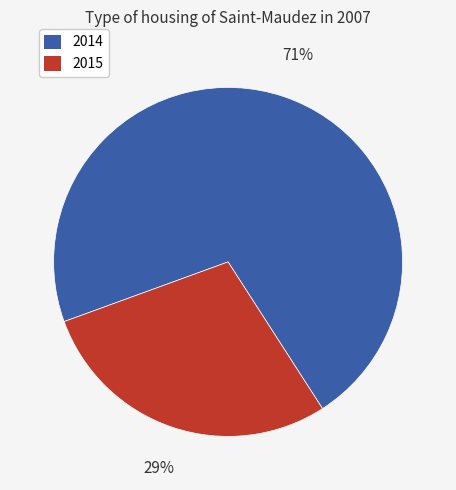

Which category has the smallest portion of the pie?

2015